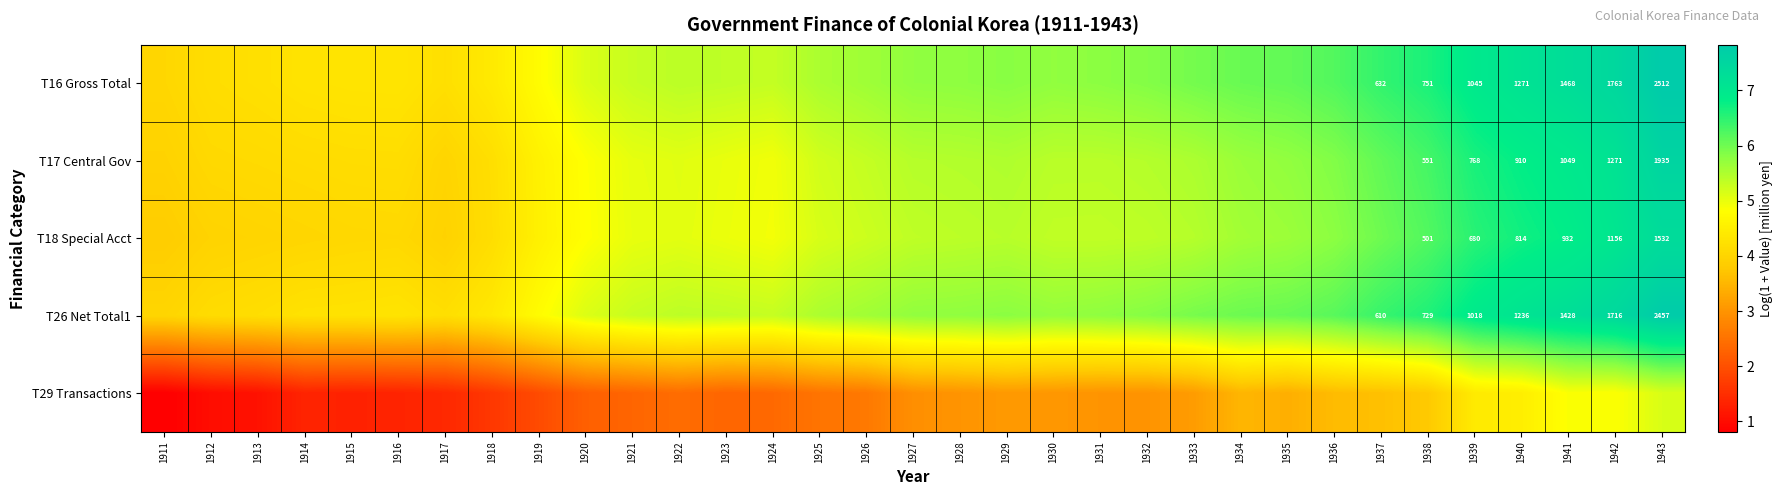

What is the difference between the highest and lowest values at 1919?

2.8